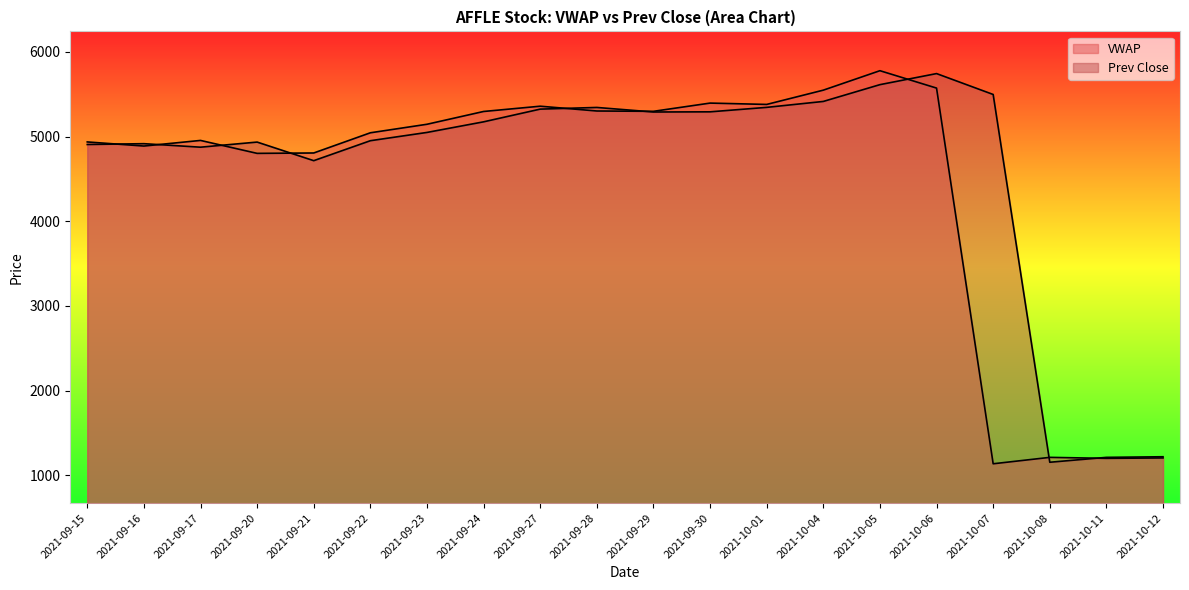

After their last crossing, which series has the higher values: Prev Close or VWAP?

Prev Close